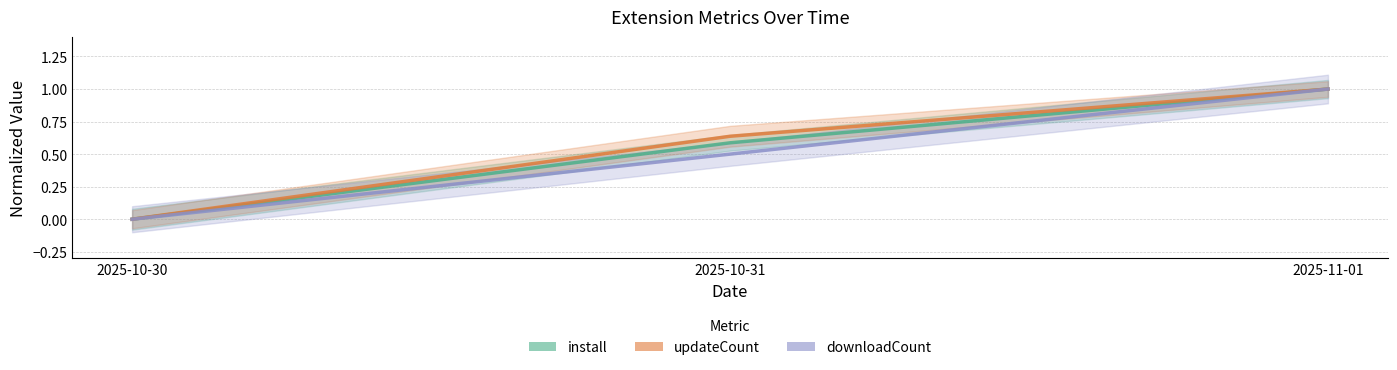

Which has a higher value, 2025-10-31 or 2025-11-01?

2025-11-01